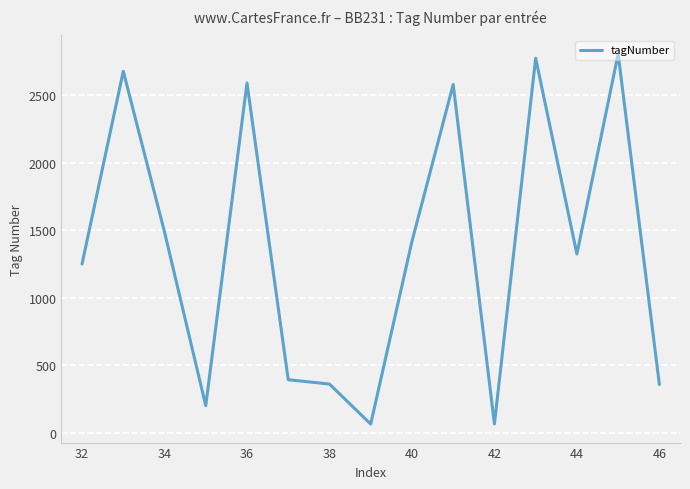

What is the greatest value displayed?

2804